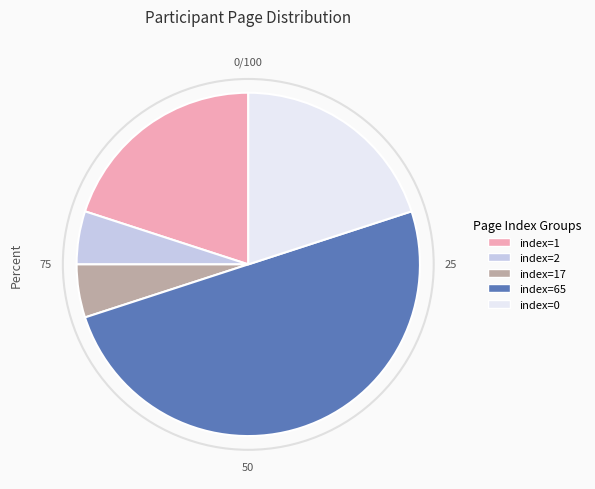

Is the sum of index=1 and index=17 greater than half?

No